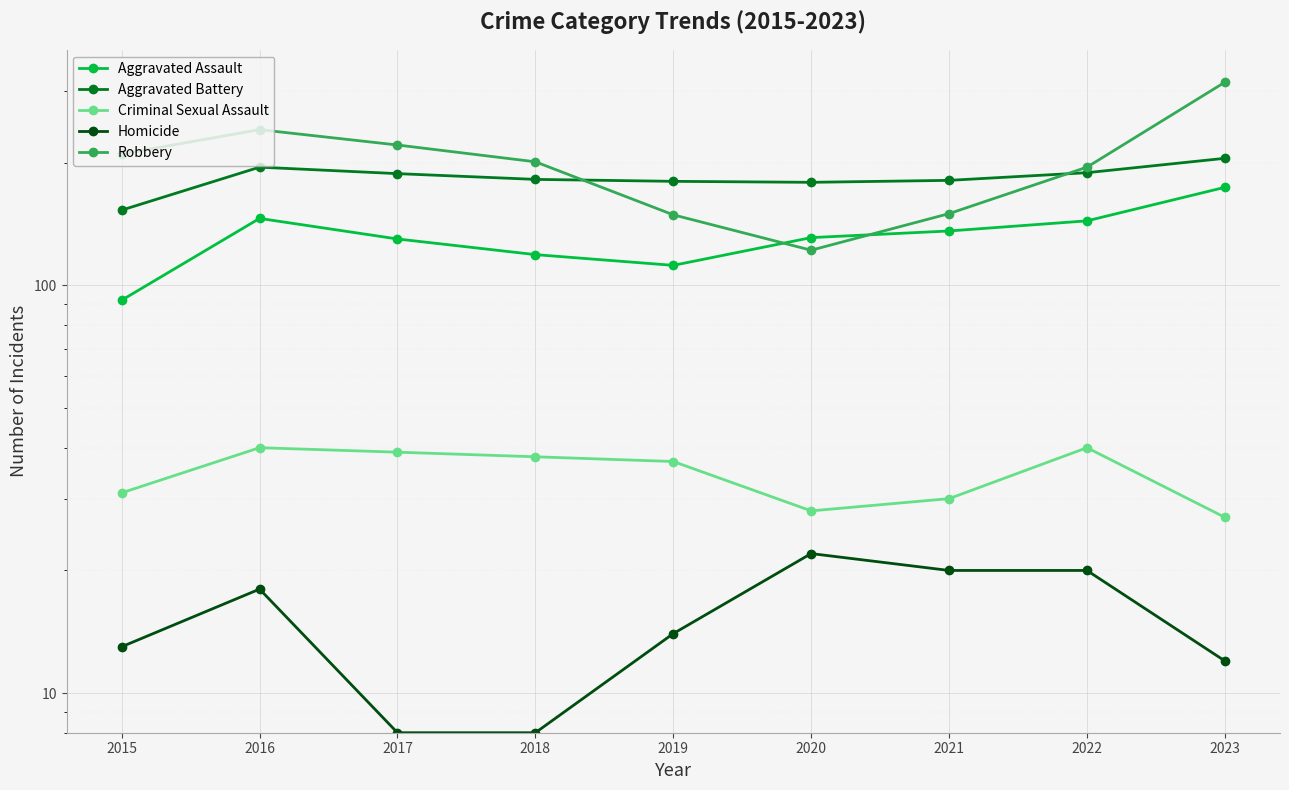

Which category has the lowest value in the Aggravated Battery series?

2015